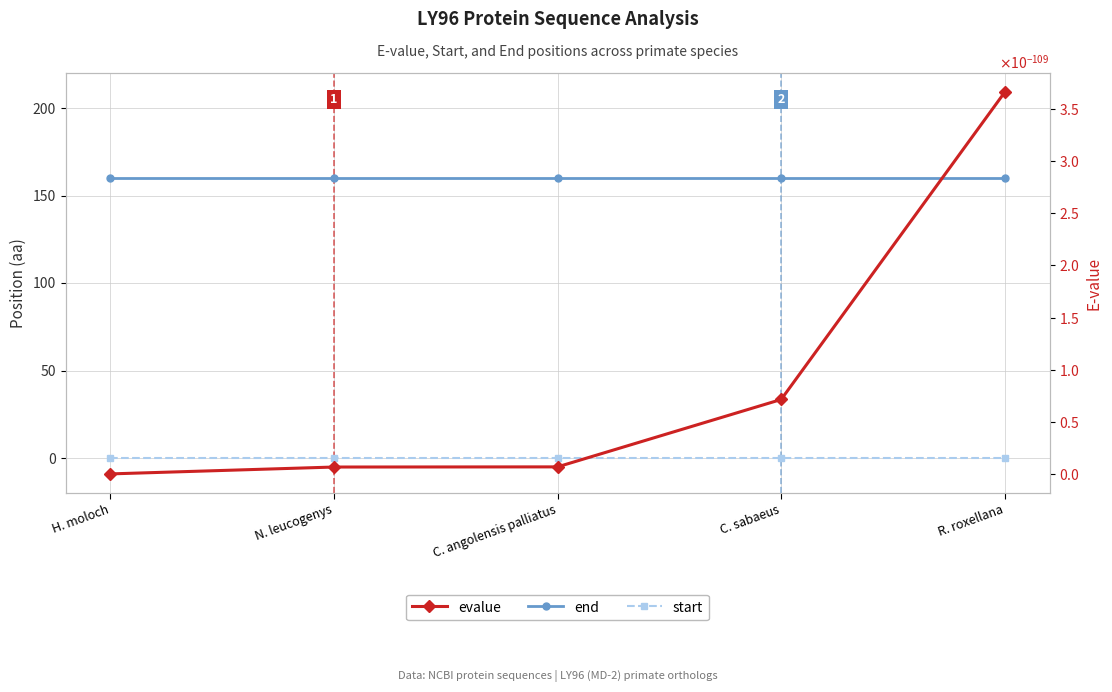

What is the spread (max minus min) of values at C. angolensis palliatus?

160.0